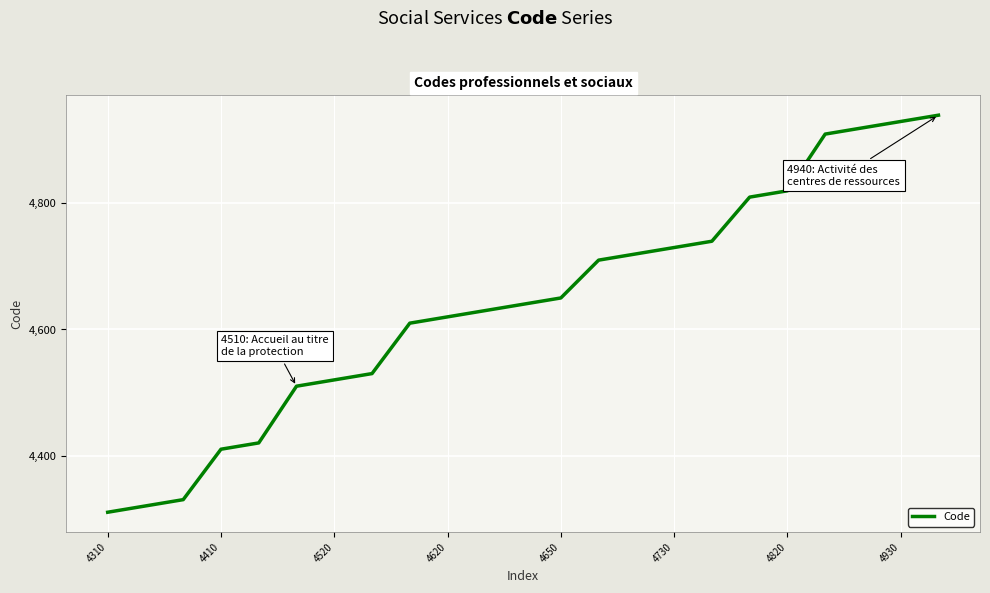

What is the greatest value displayed?

4940